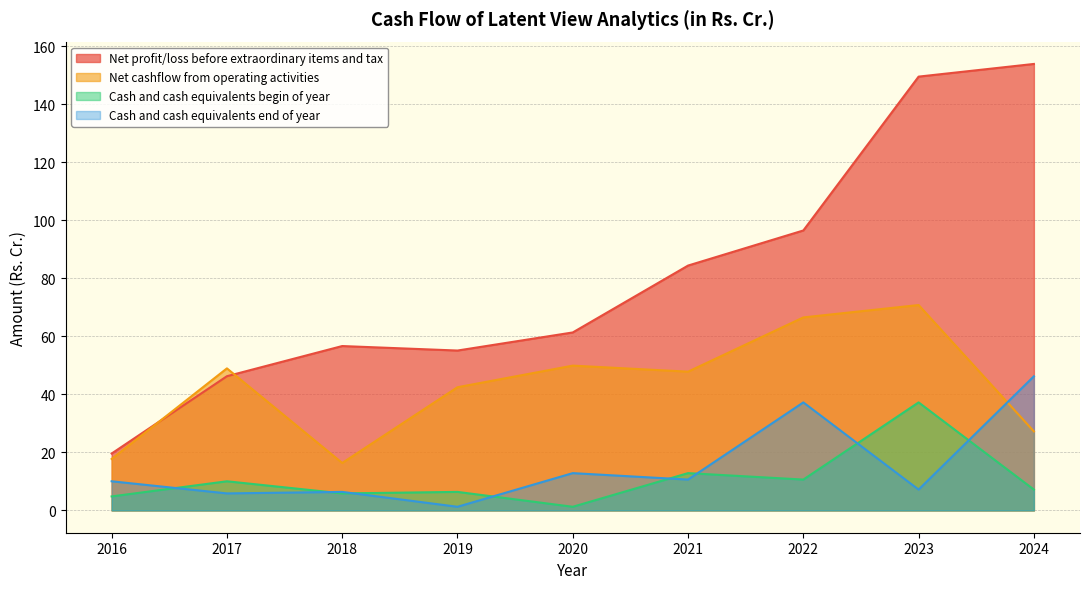

How many interior local peaks does the Net profit/loss before extraordinary items and tax series have?

1